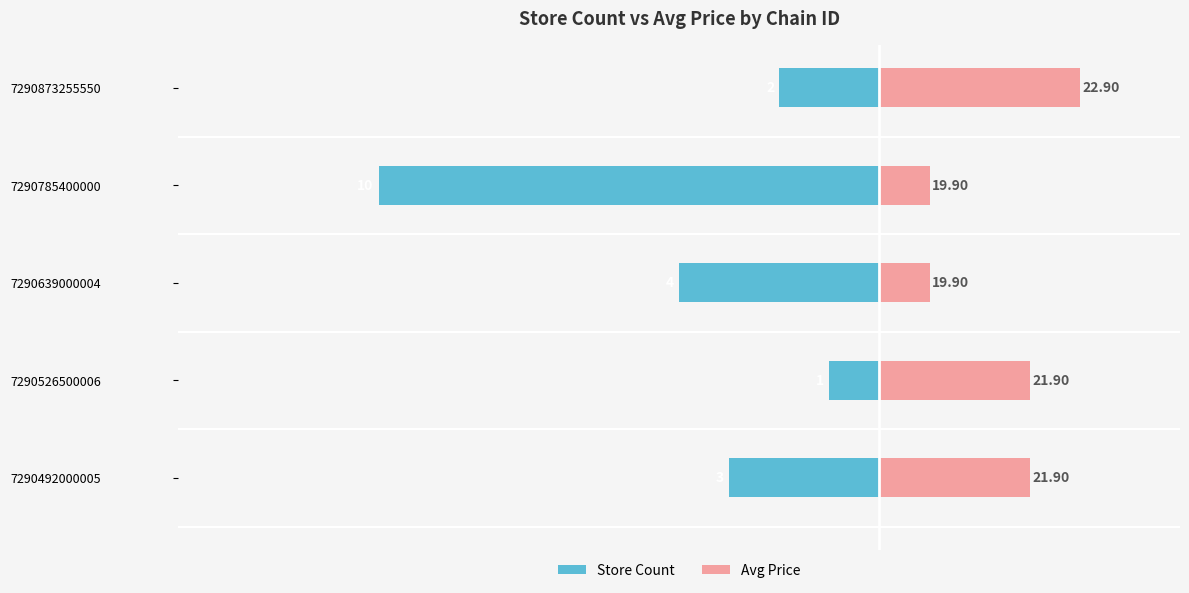

Between 7290785400000 and 7290526500006, which is larger?

7290526500006